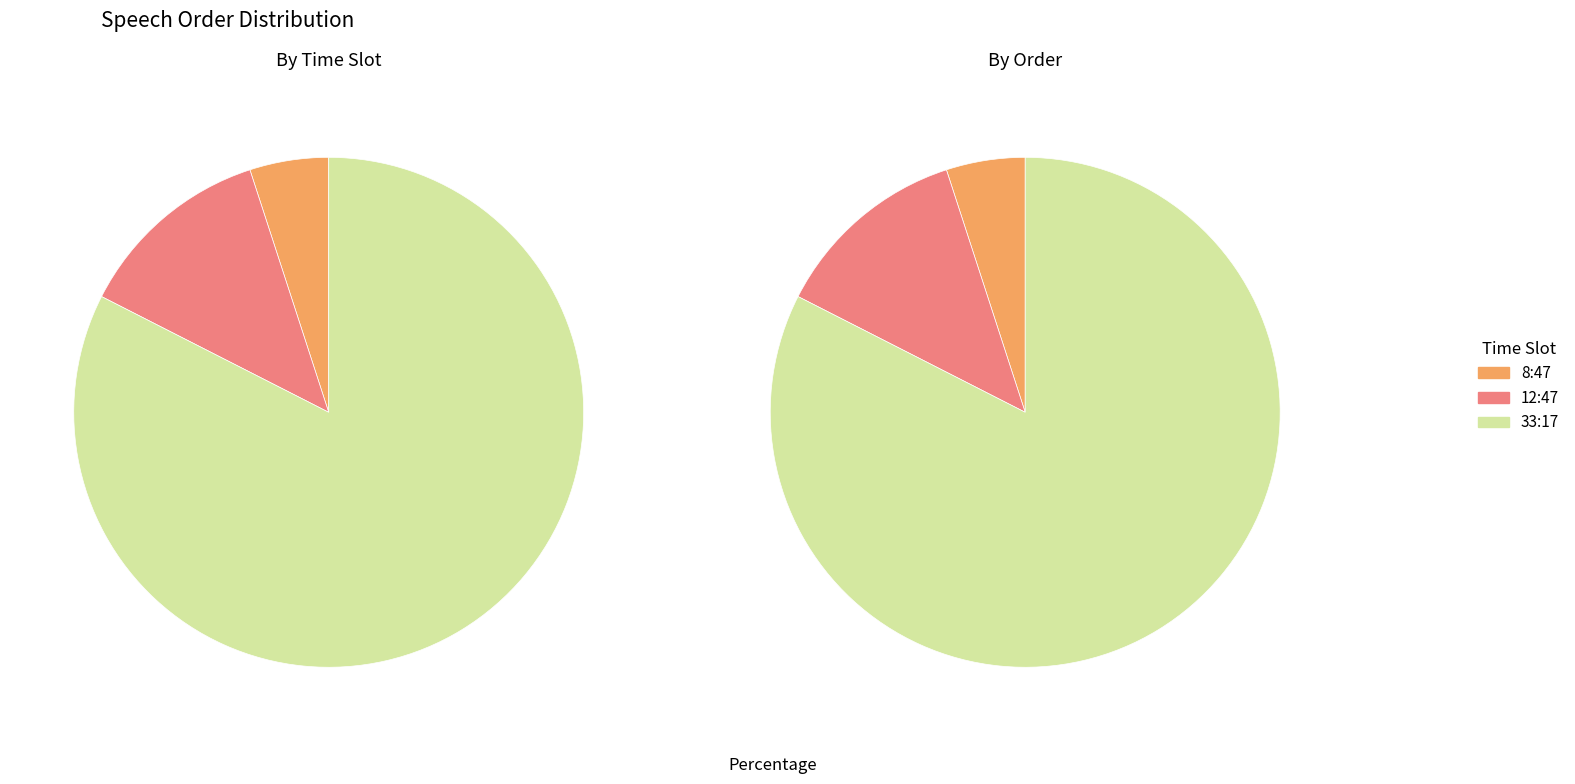

To the nearest percent, what is the combined percentage of 33:17 and 12:47?

95%